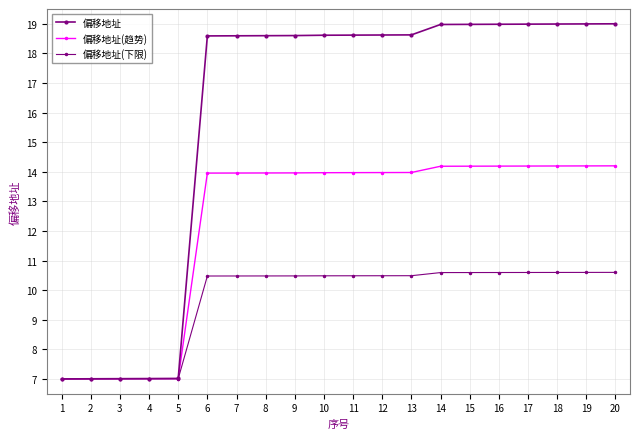

What is the difference between the maximum and minimum values in the 偏移地址(趋势) series?

7.2